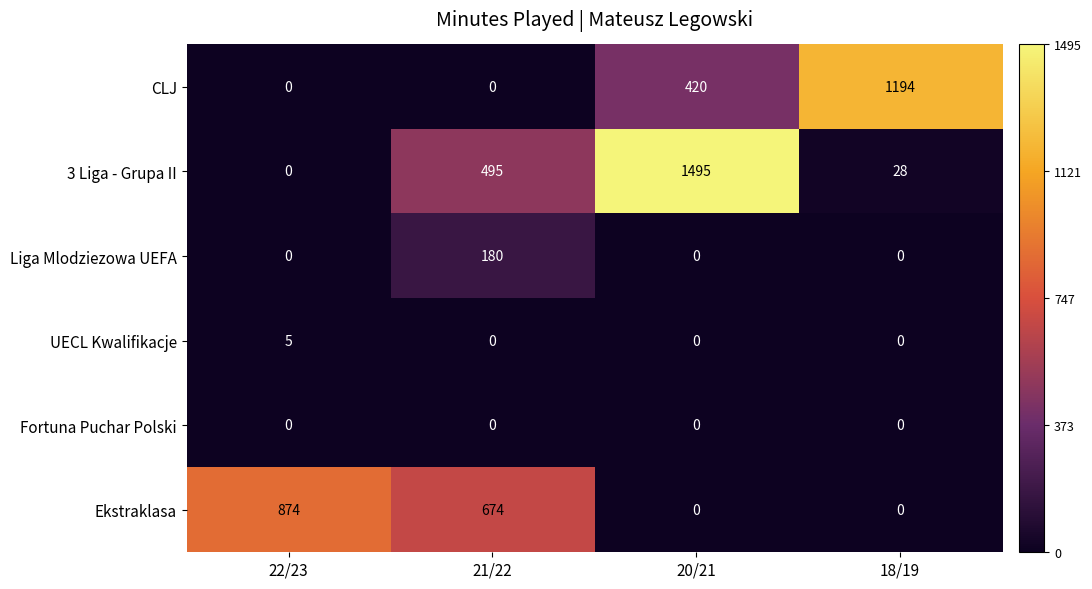

At how many categories does at least one series exceed 145?

4